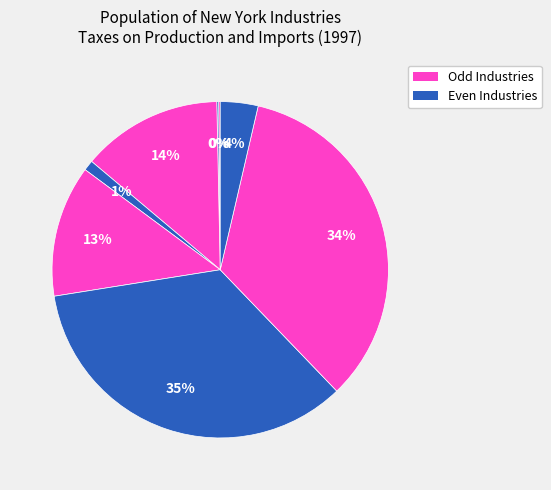

Count the number of slices in the pie.

8